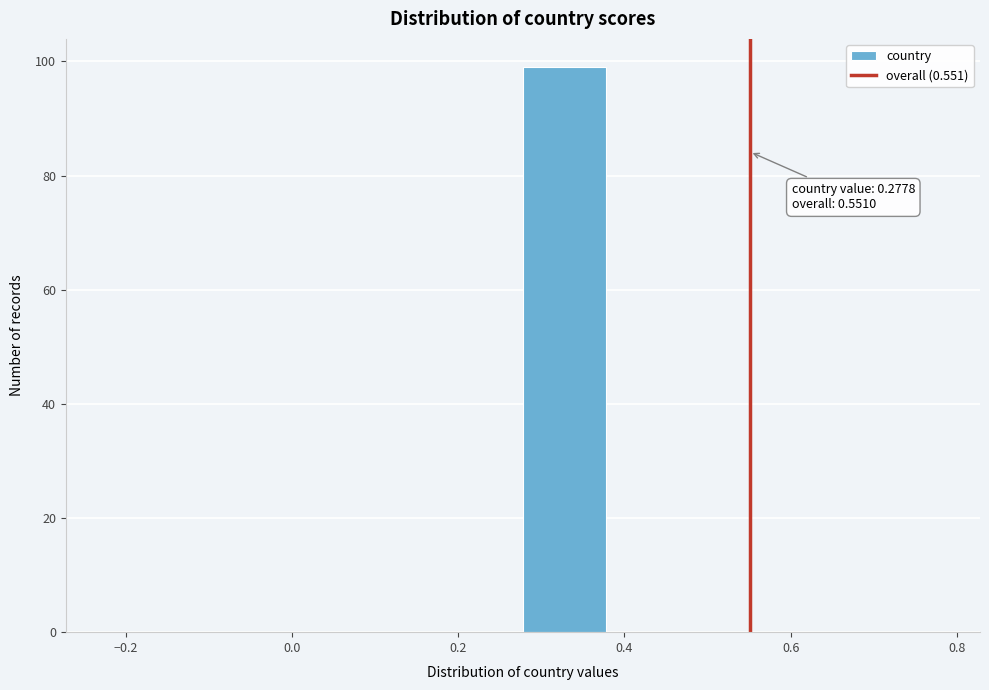

Over which range of the x-axis is the bar tallest?

0.28 to 0.38